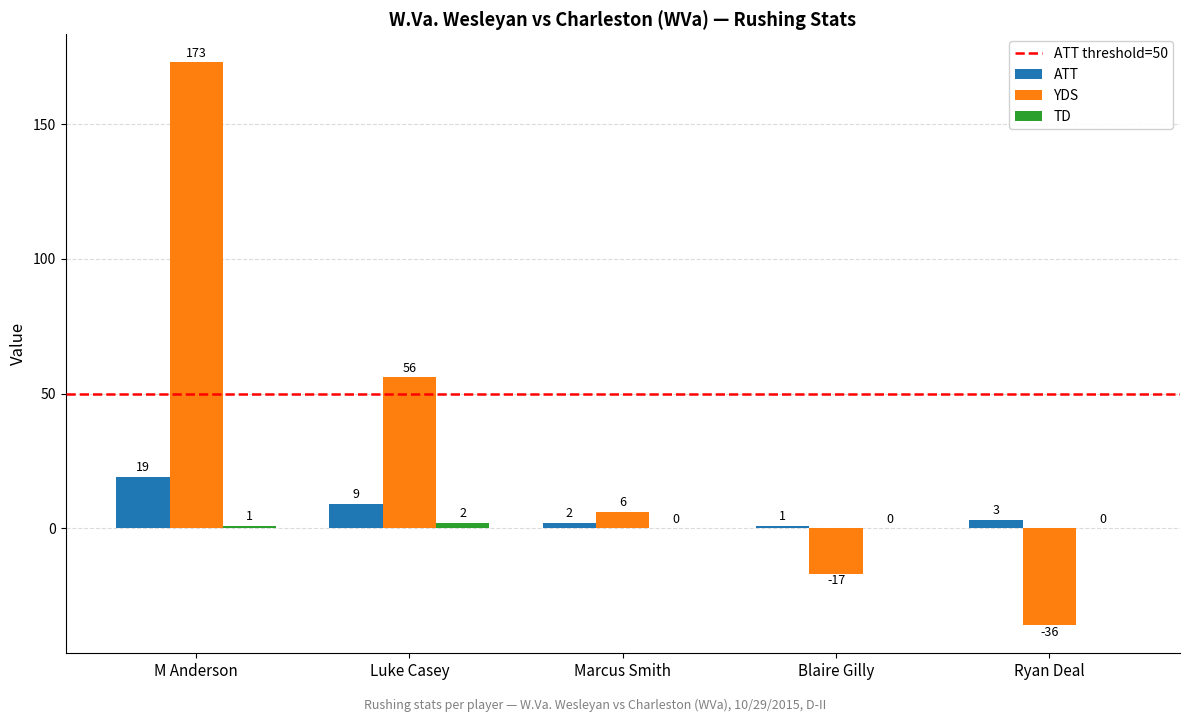

Between Marcus Smith and Blaire Gilly, which series saw the biggest shift?

YDS